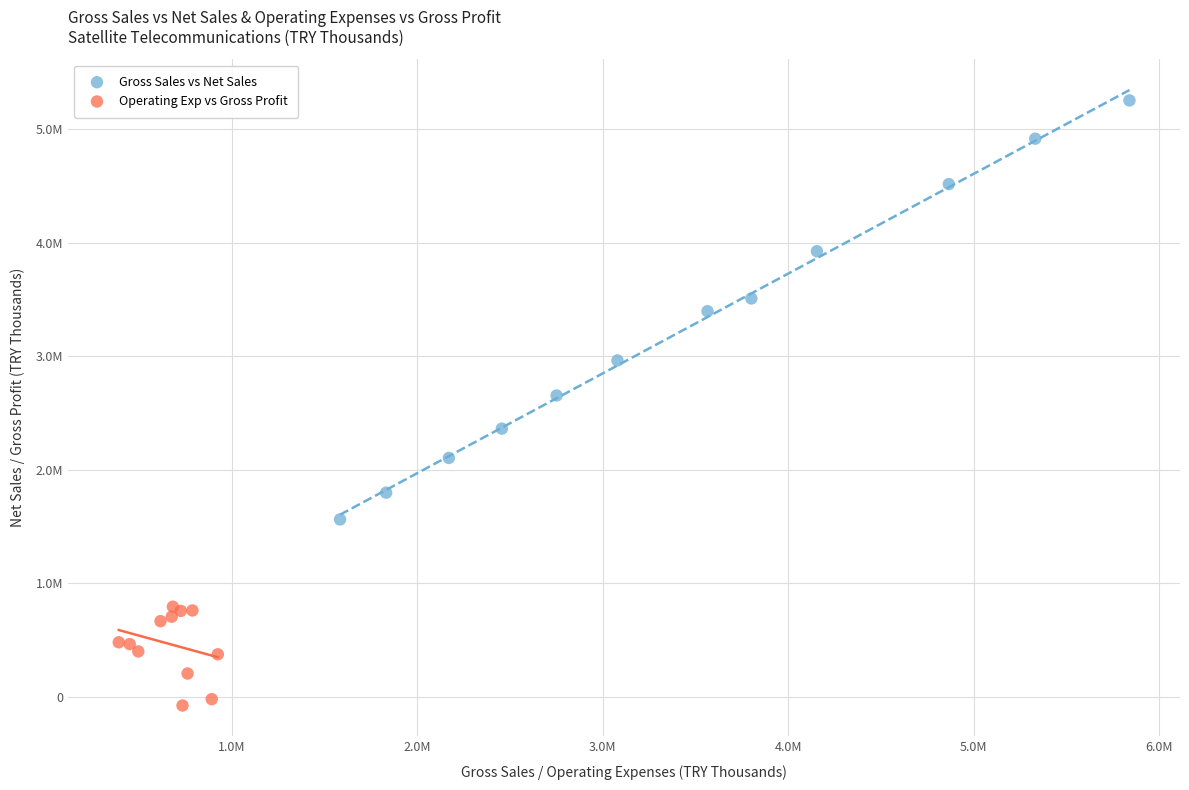

What are all the series names shown in the legend?

Gross Sales vs Net Sales, Operating Exp vs Gross Profit